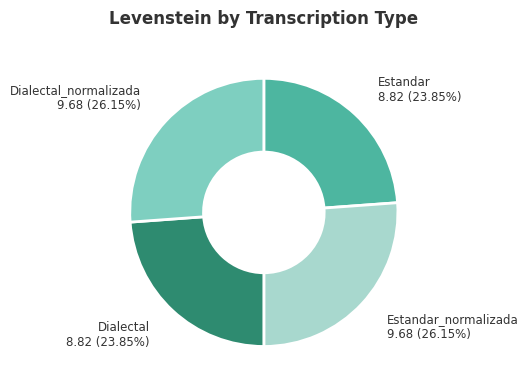

Combined, what portion of the pie is Estandar_normalizada and Dialectal_normalizada?

52.3%